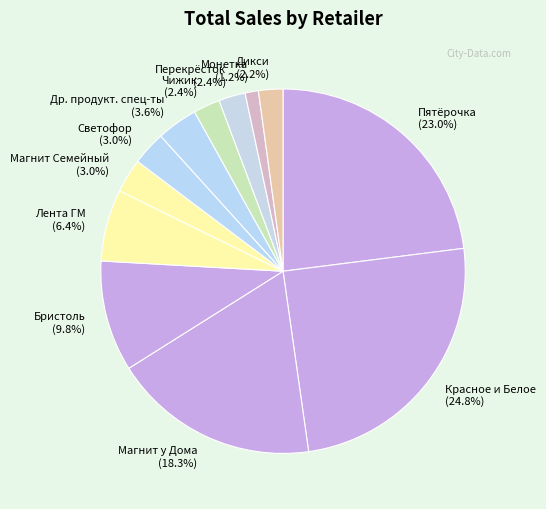

Which has a higher value, Красное и Белое or Магнит Семейный?

Красное и Белое